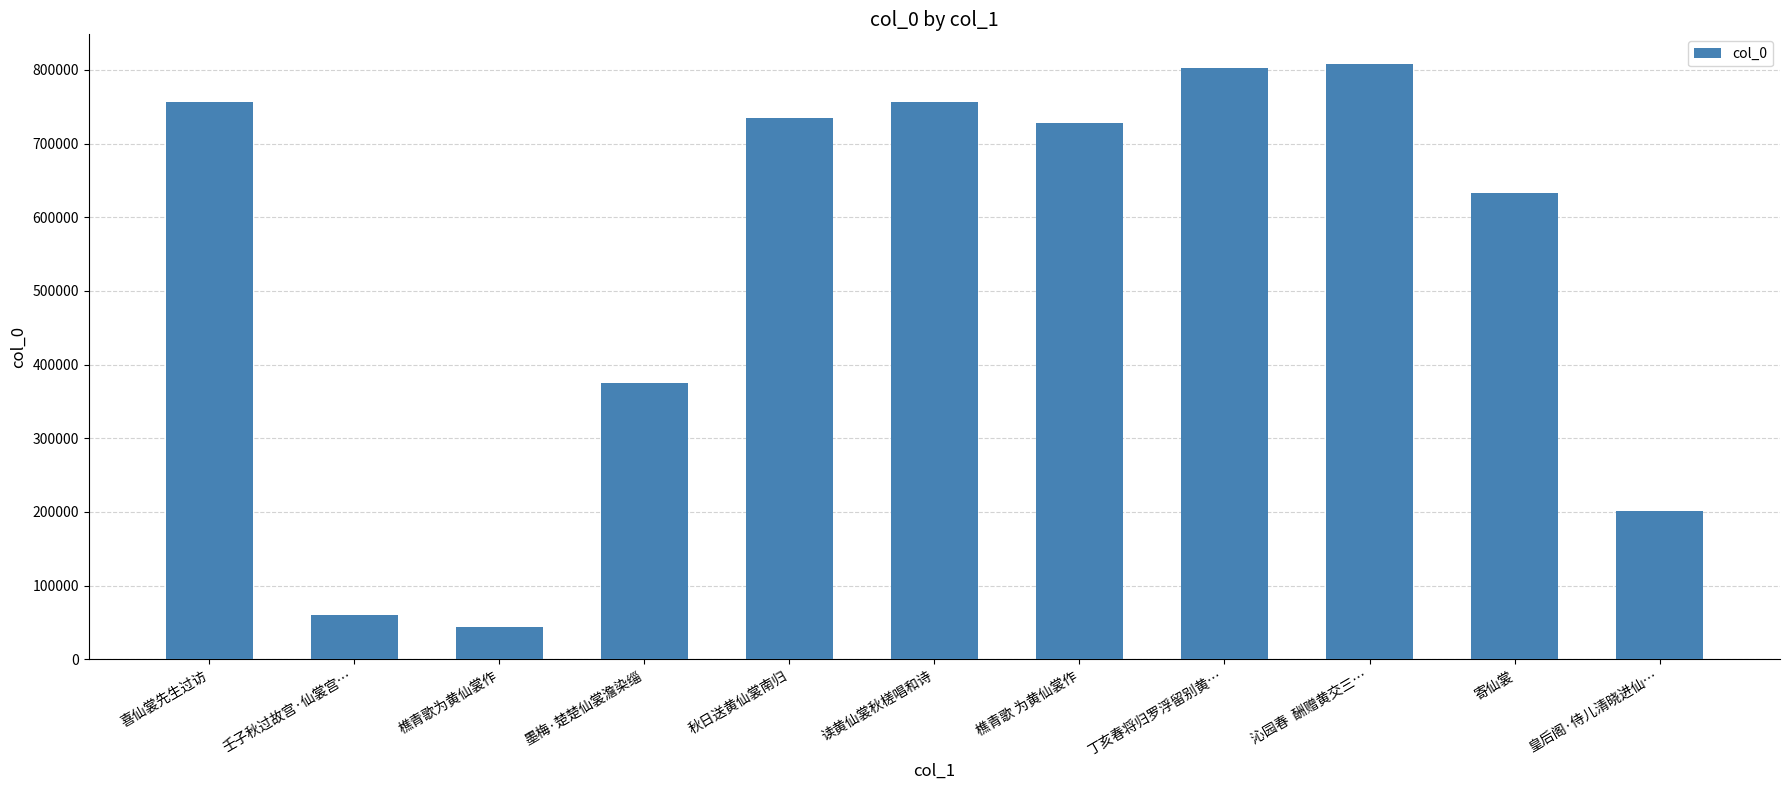

At which label does the data first exceed 728273?

喜仙裳先生过访